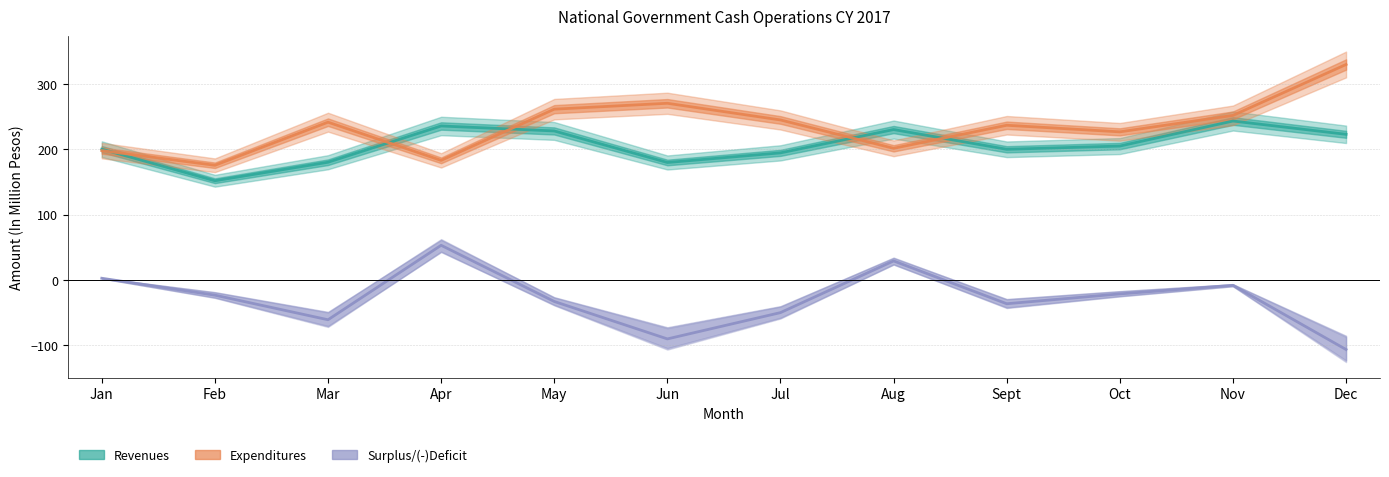

Count the number of categories in the chart.

12